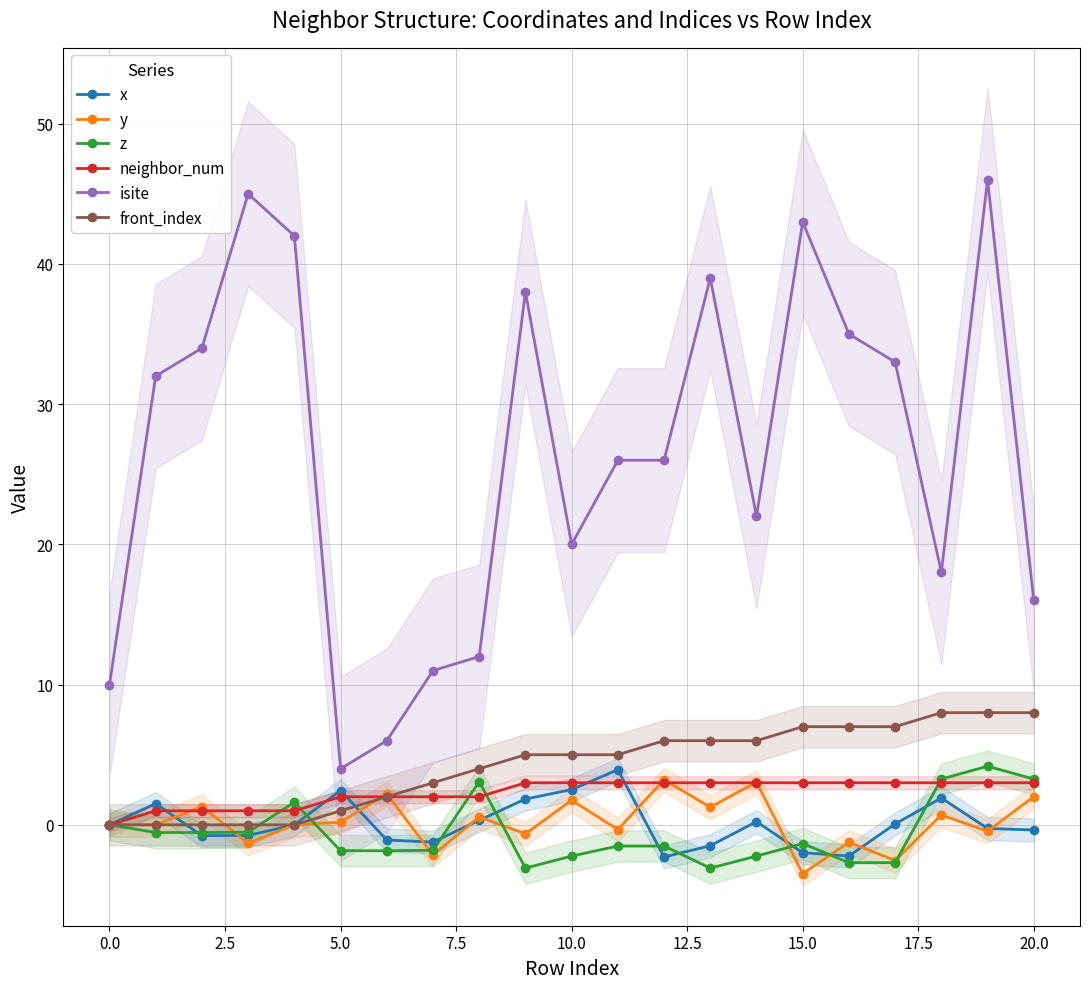

Reading left to right, transcribe all the data shown in this chart.

x: 0.0	1.5	-0.8	-0.8	0.0	2.4	-1.1	-1.2	0.3	1.8	2.5	3.9	-2.3	-1.5	0.2	-2.0	-2.2	0.1	1.9	-0.3	-0.4
y: 0.0	0.0	1.3	-1.3	-0.0	0.2	2.2	-2.2	0.6	-0.6	1.8	-0.3	3.2	1.3	3.1	-3.5	-1.2	-2.5	0.7	-0.5	2.0
z: 0.0	-0.5	-0.5	-0.5	1.6	-1.8	-1.8	-1.8	3.1	-3.1	-2.2	-1.5	-1.5	-3.1	-2.2	-1.3	-2.7	-2.7	3.3	4.2	3.3
neighbor_num: 0.0	1.0	1.0	1.0	1.0	2.0	2.0	2.0	2.0	3.0	3.0	3.0	3.0	3.0	3.0	3.0	3.0	3.0	3.0	3.0	3.0
isite: 10.0	32.0	34.0	45.0	42.0	4.0	6.0	11.0	12.0	38.0	20.0	26.0	26.0	39.0	22.0	43.0	35.0	33.0	18.0	46.0	16.0
front_index: 0.0	0.0	0.0	0.0	0.0	1.0	2.0	3.0	4.0	5.0	5.0	5.0	6.0	6.0	6.0	7.0	7.0	7.0	8.0	8.0	8.0